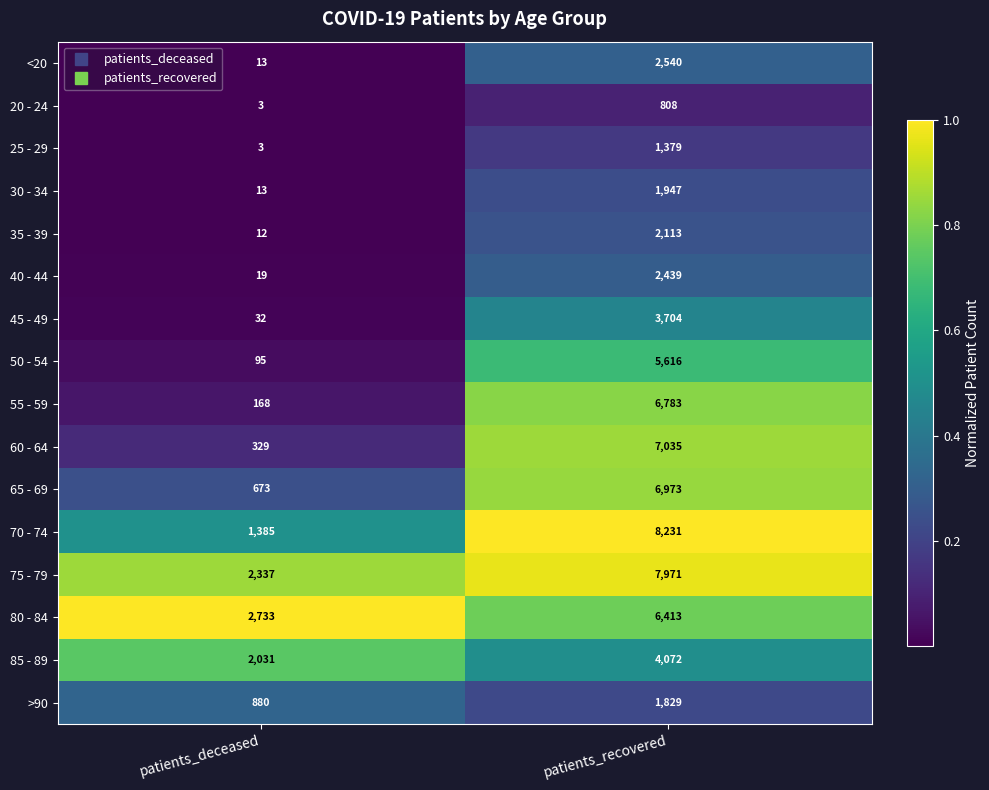

The 80 - 84 series shows 10702 at patients_recovered. True or false?

False